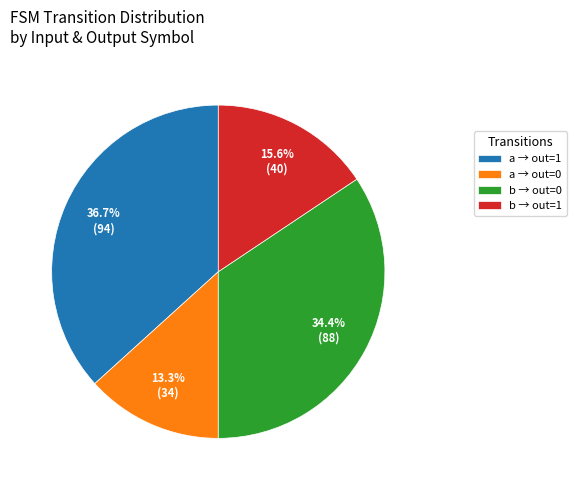

Count the number of slices in the pie.

4